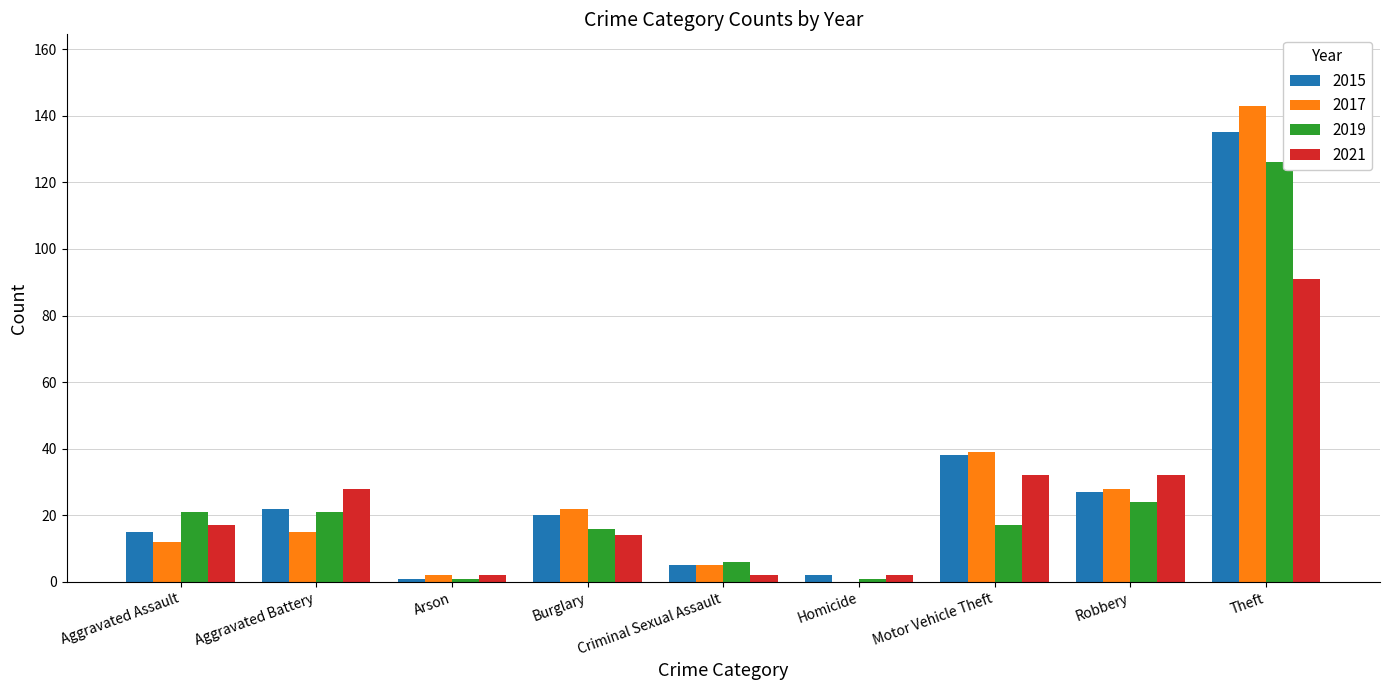

Is the value of 2019 at Burglary greater than the value of 2017 at Robbery?

No